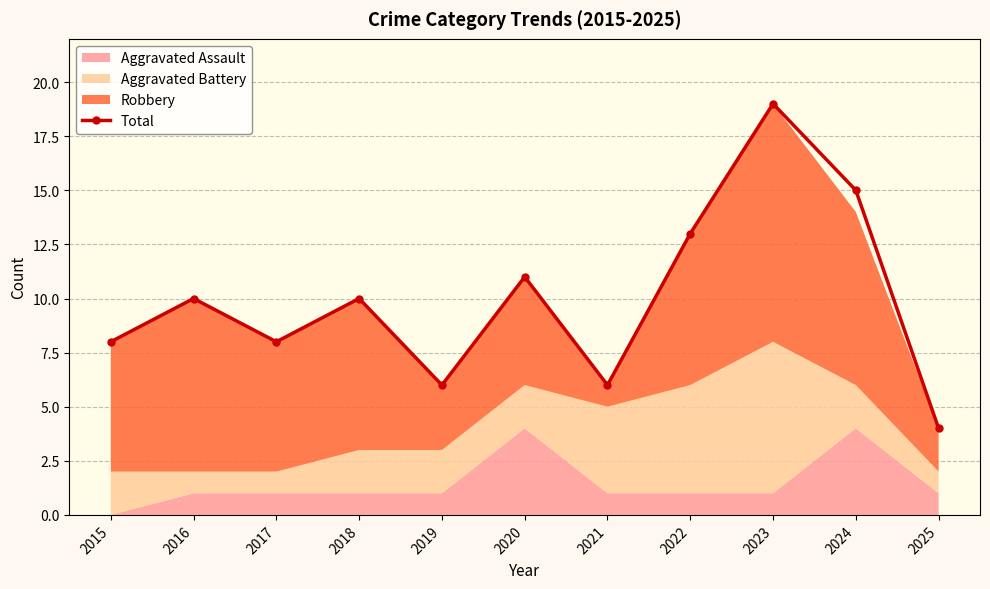

Where is the first local minimum?

2017